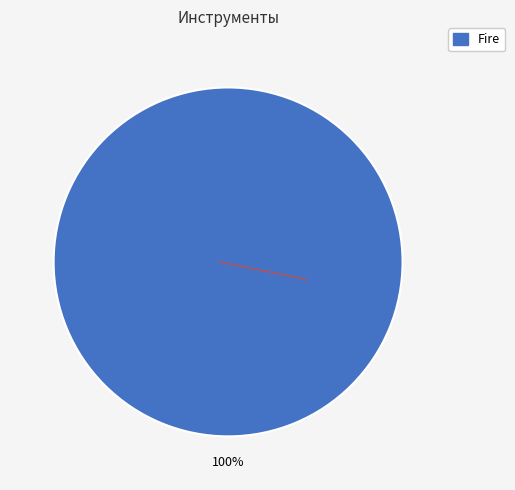

Is there any slice that represents more than half of the pie?

Yes